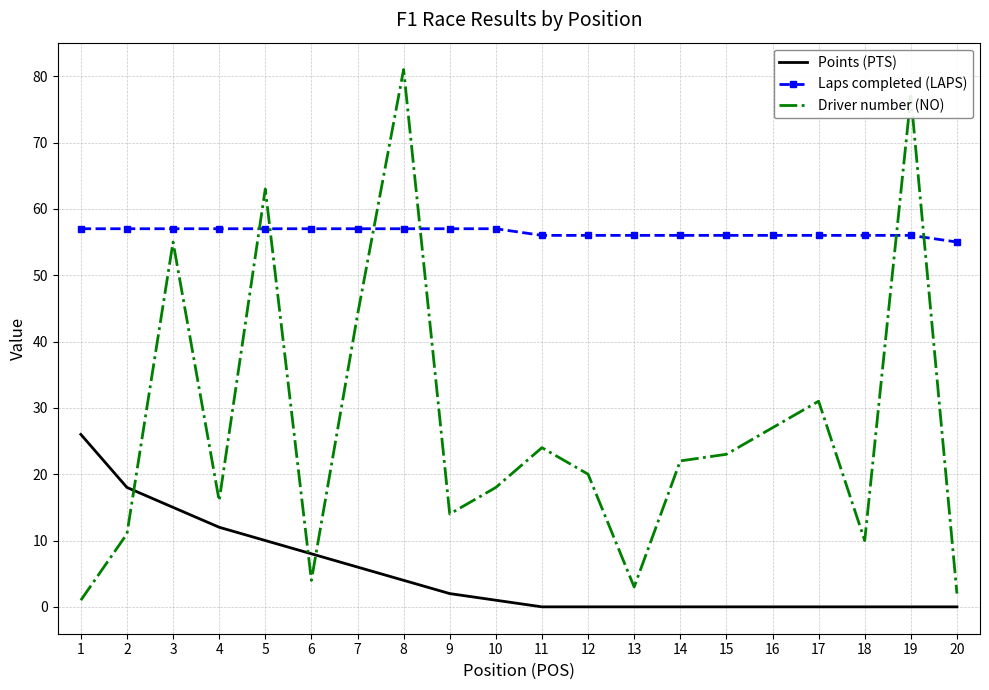

Rank the series by their maximum value, from lowest to highest.

Points (PTS), Laps completed (LAPS), Driver number (NO)